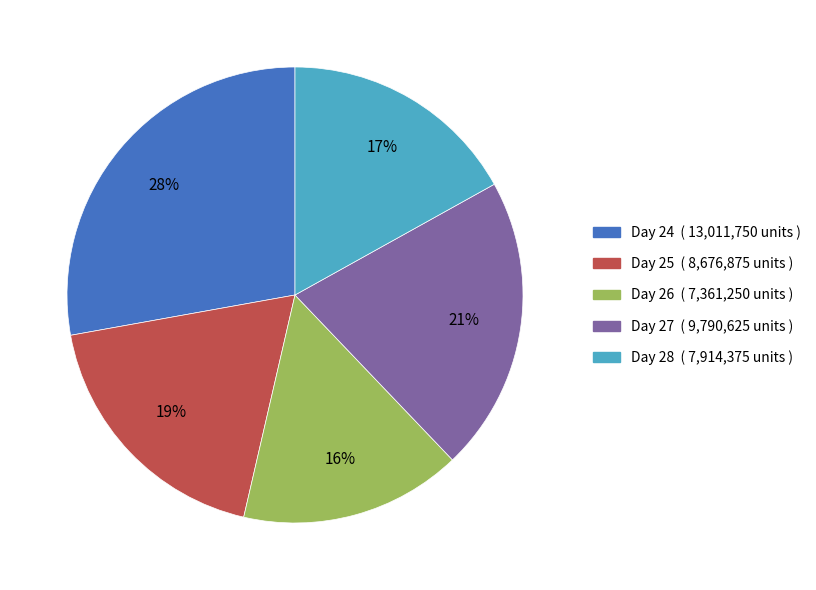

To the nearest percent, what is the average slice percentage?

20%